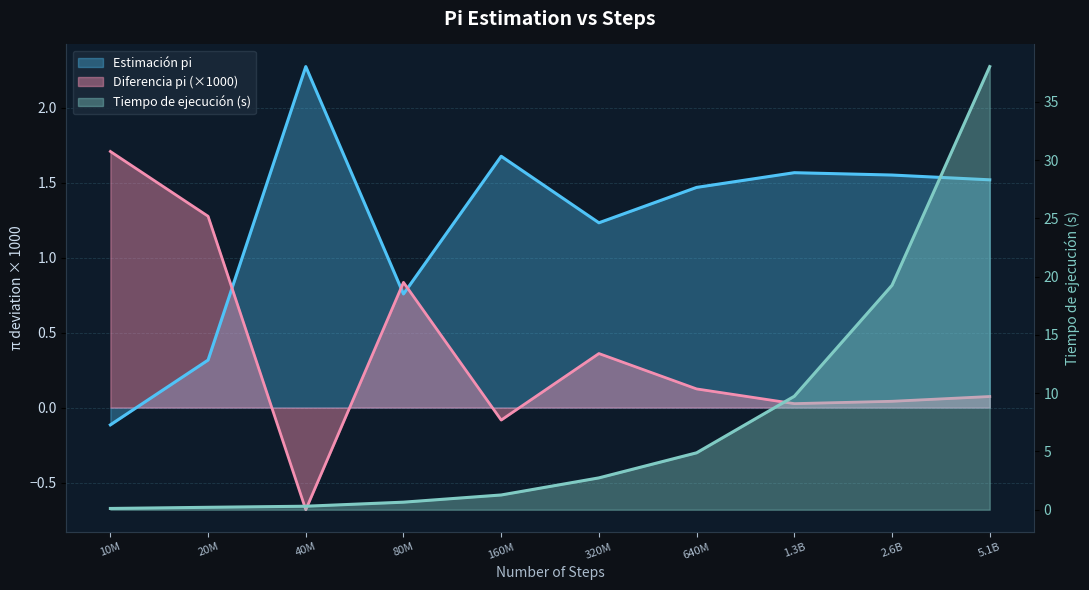

What is the sum of the Tiempo de ejecución values at 160M and 320M?

4.0